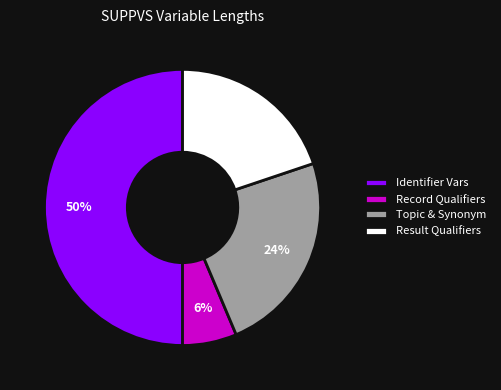

Combined, do Record Qualifiers and Result Qualifiers account for over 50%?

No